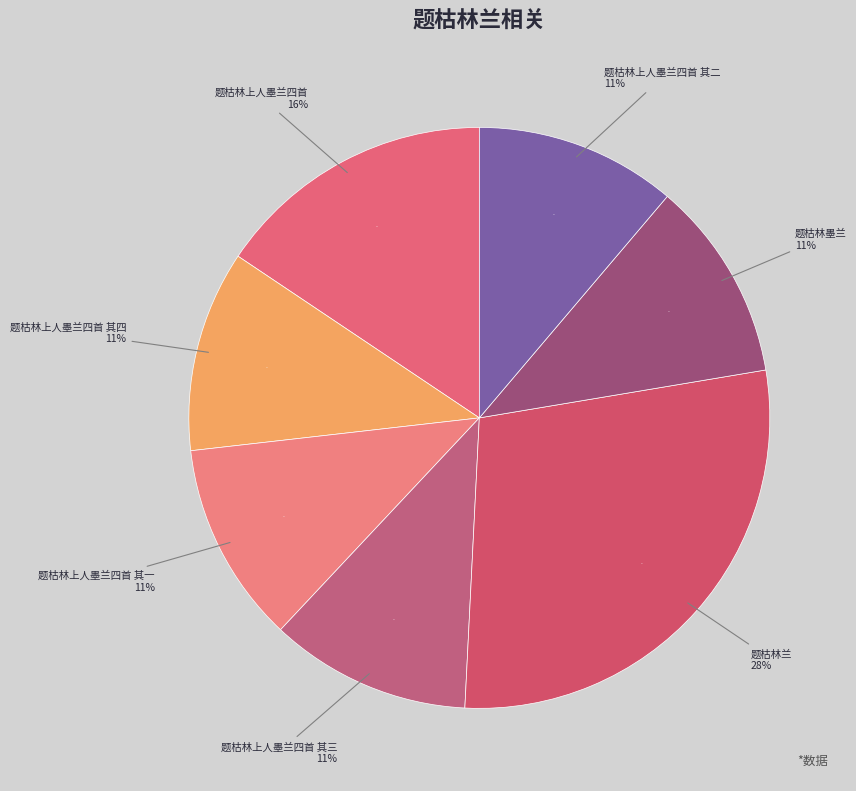

Which has a higher value, 题枯林上人墨兰四首 or 题枯林上人墨兰四首 其一?

题枯林上人墨兰四首